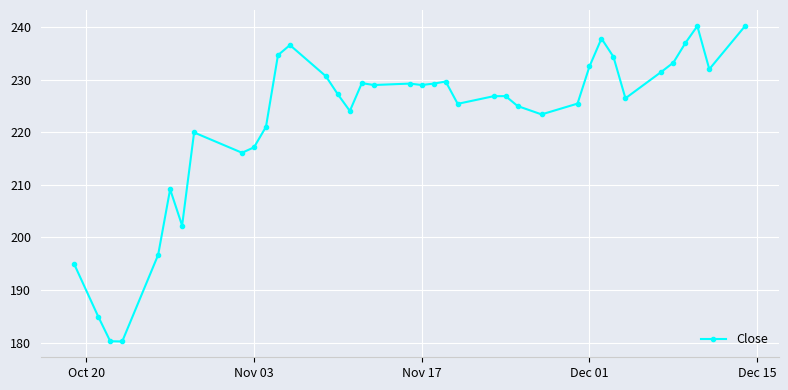

What is the value of the 1st point from the left?

194.9